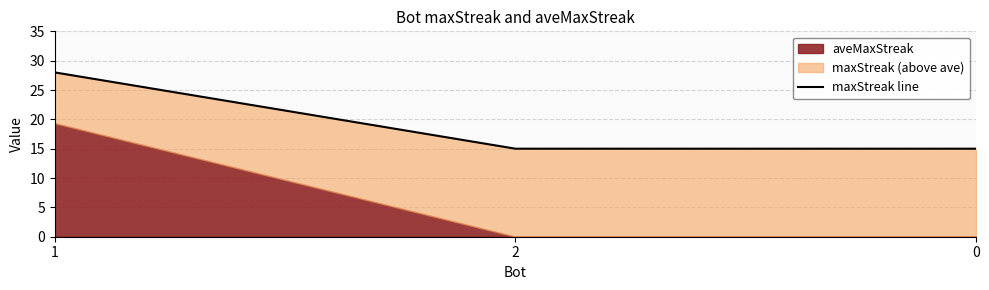

Does the chart have visible grid lines?

Yes